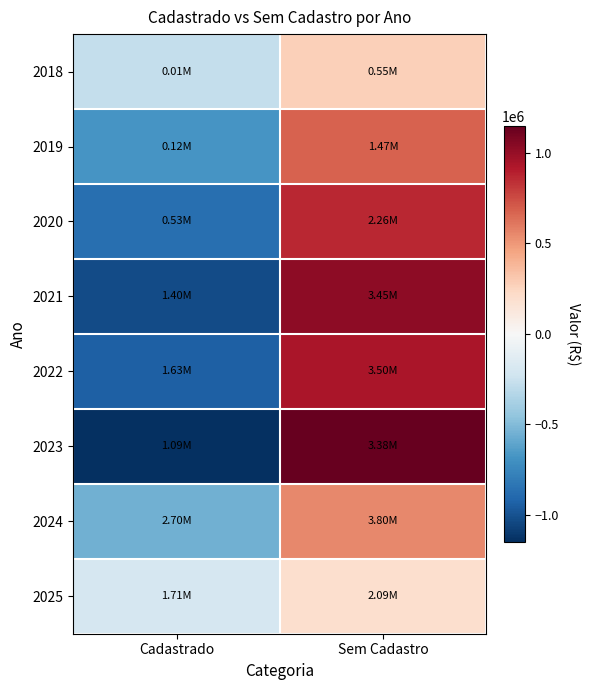

List the series in order of their peak value, lowest first.

2025, 2018, 2024, 2019, 2020, 2022, 2021, 2023